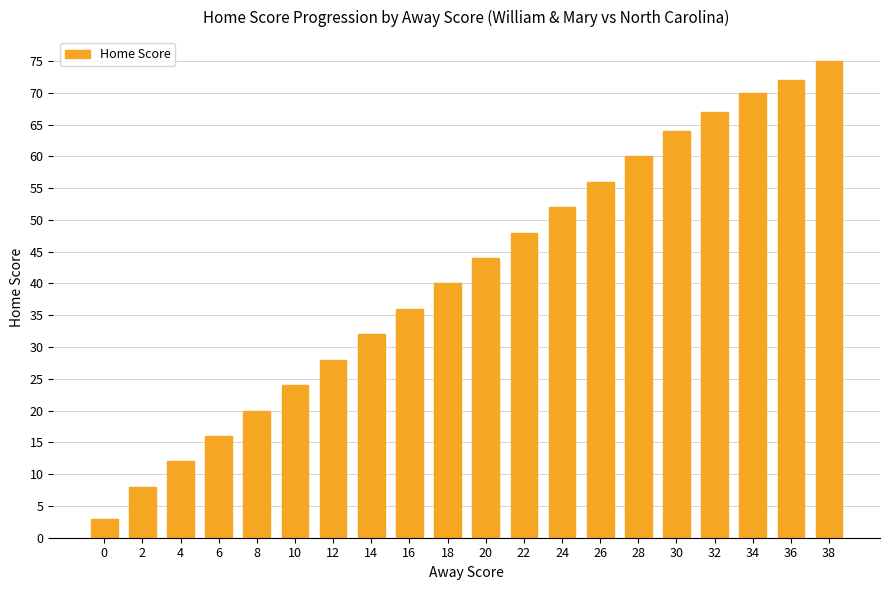

What is the smallest value displayed?

3